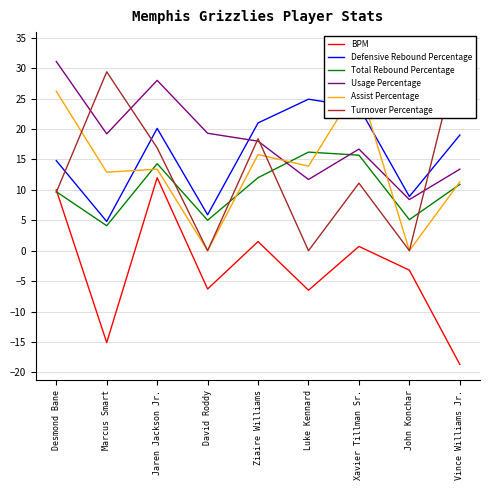

How many values in the Usage Percentage series exceed 18?

4